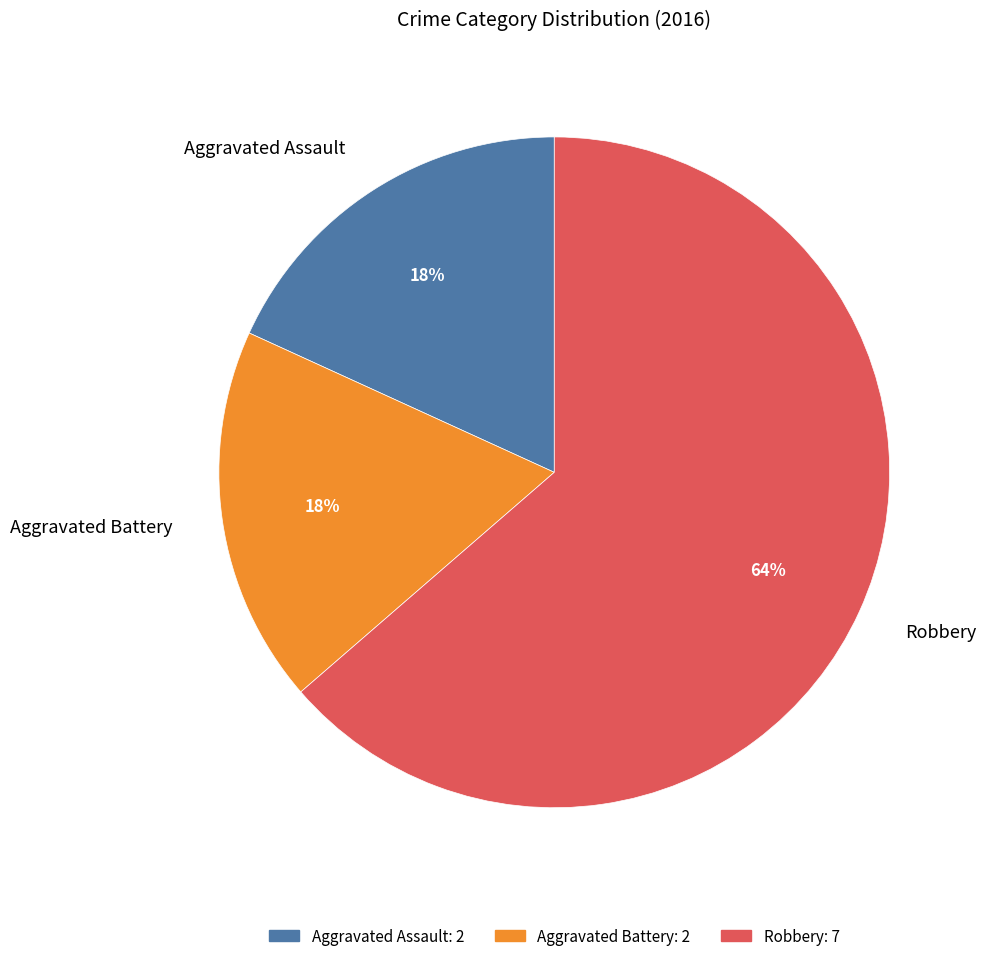

Do Aggravated Assault and Aggravated Battery together represent more than half of the pie?

No